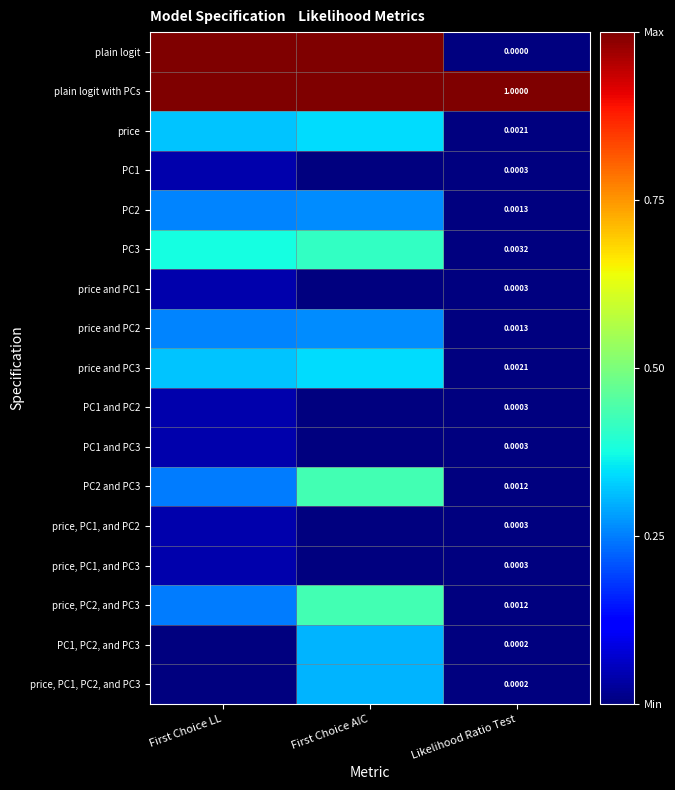

What is the sum of all price values?

0.7